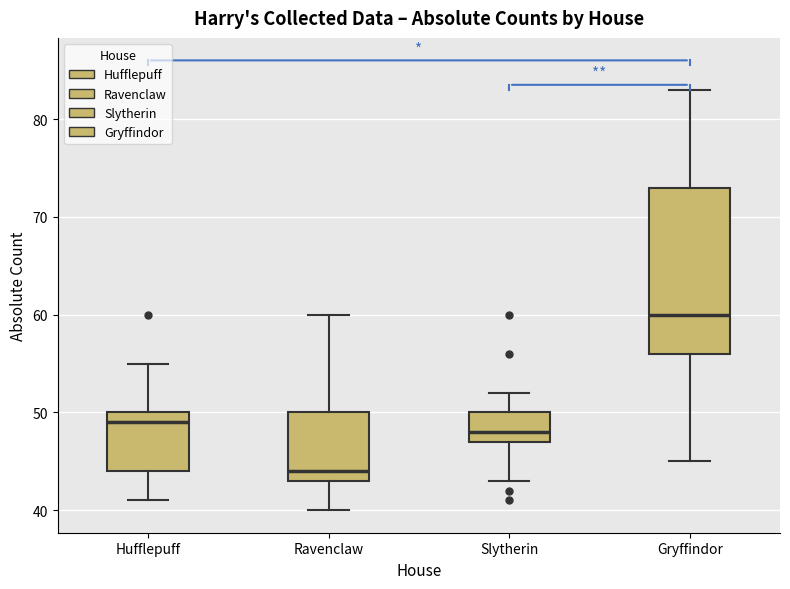

Comparing the boxes themselves (not the whiskers), which one is the tallest?

Gryffindor